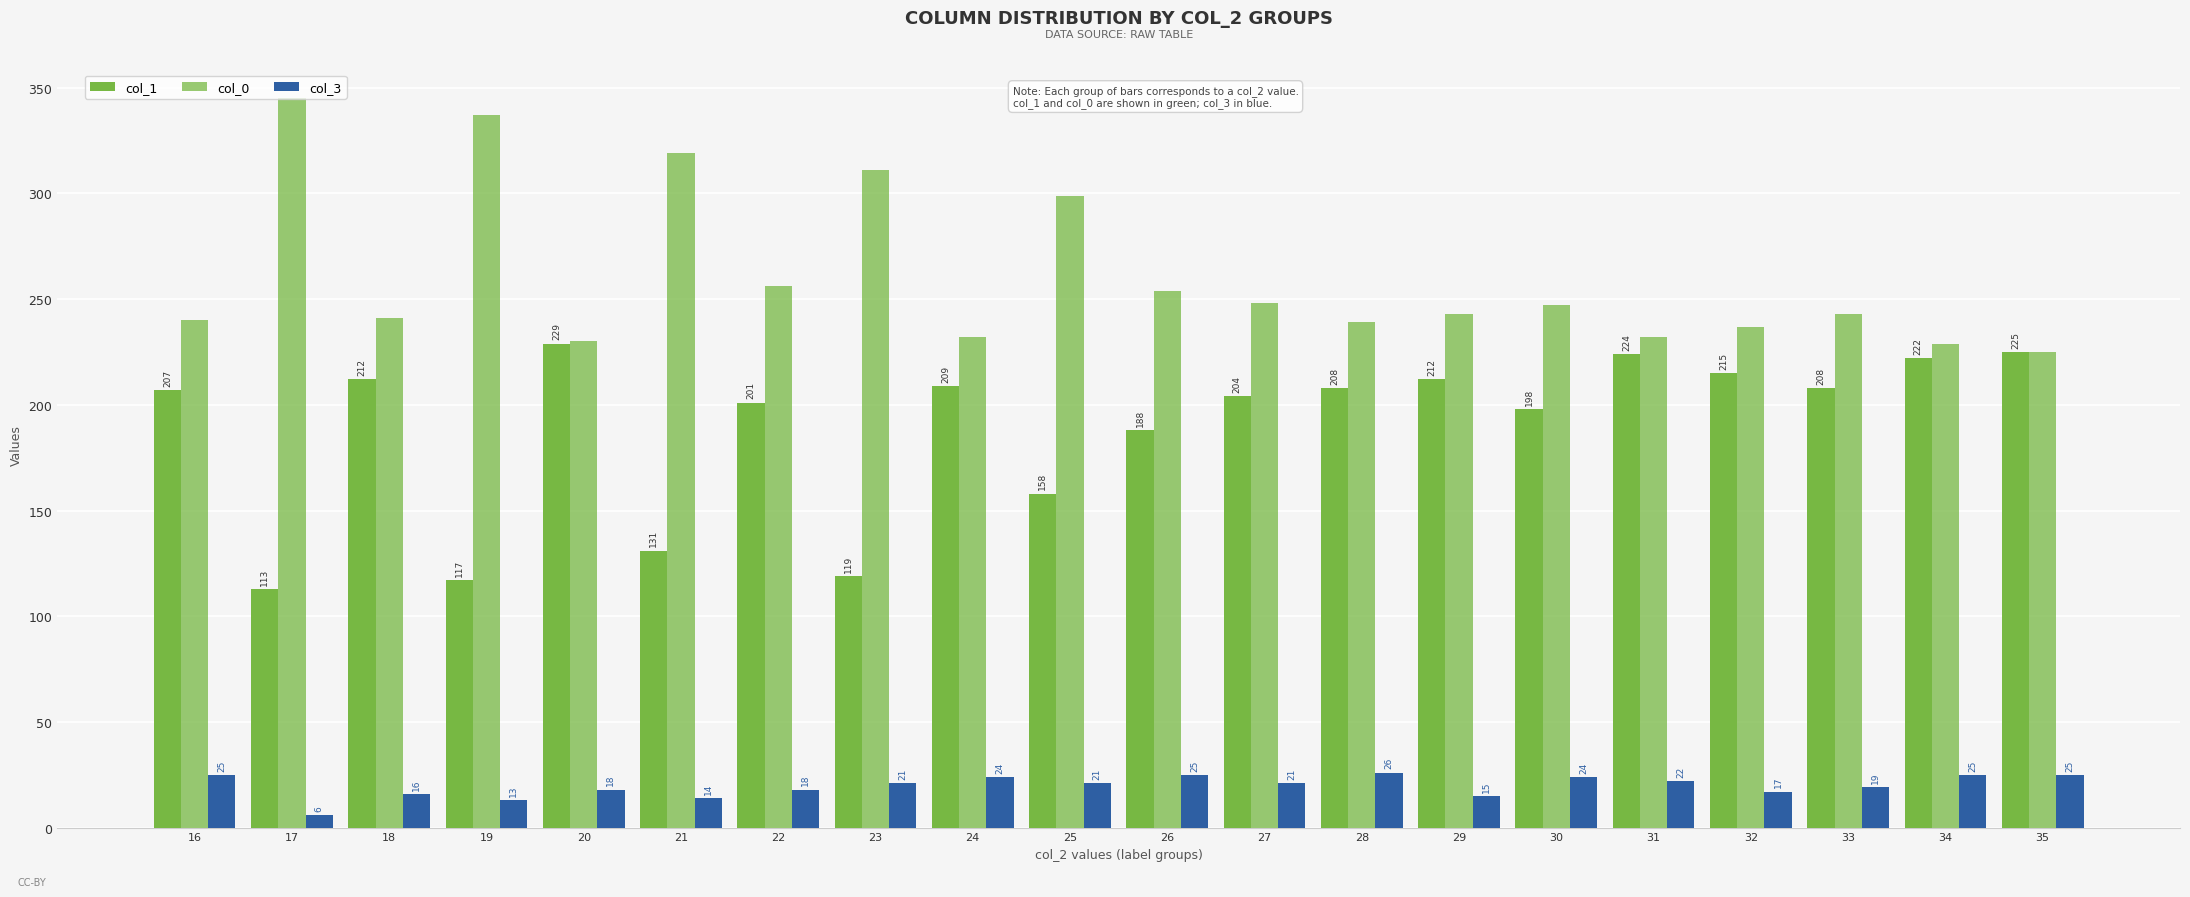

Are the bars horizontal?

No